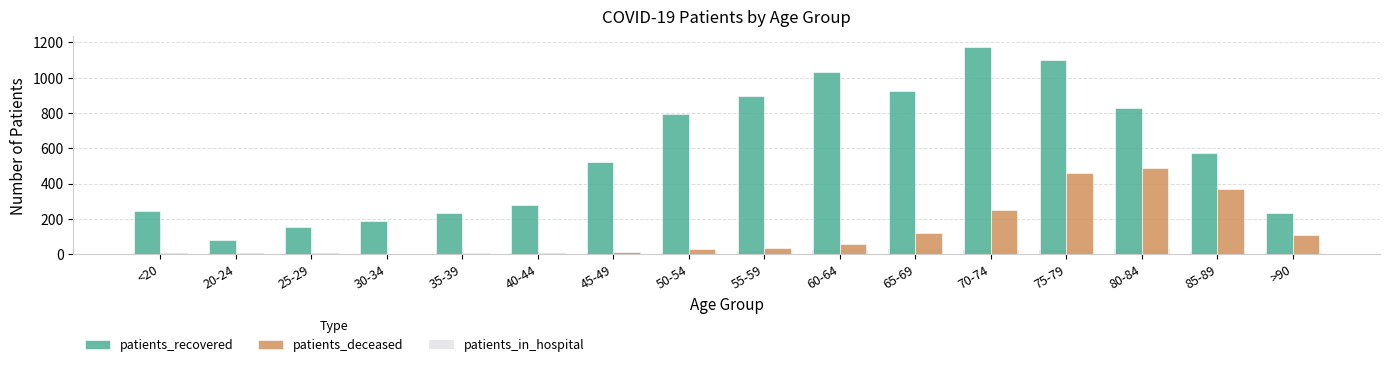

Is it true that patients_in_hospital equals 4 at 20-24?

True